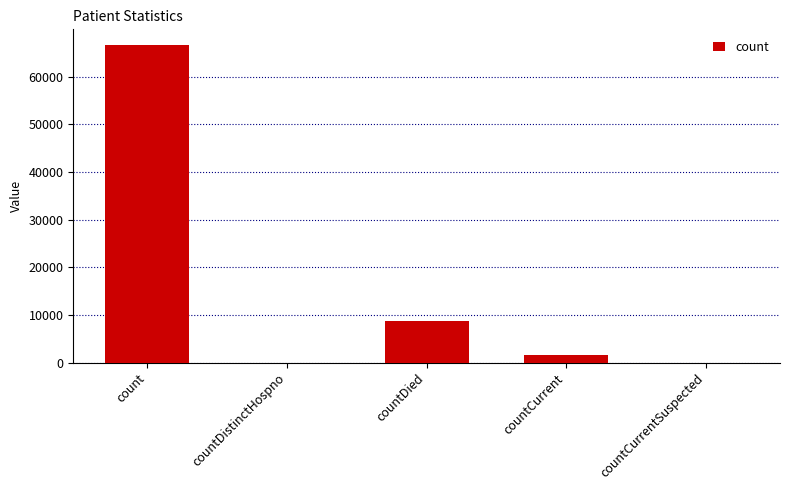

At which label is the value closest to 33289?

countDied